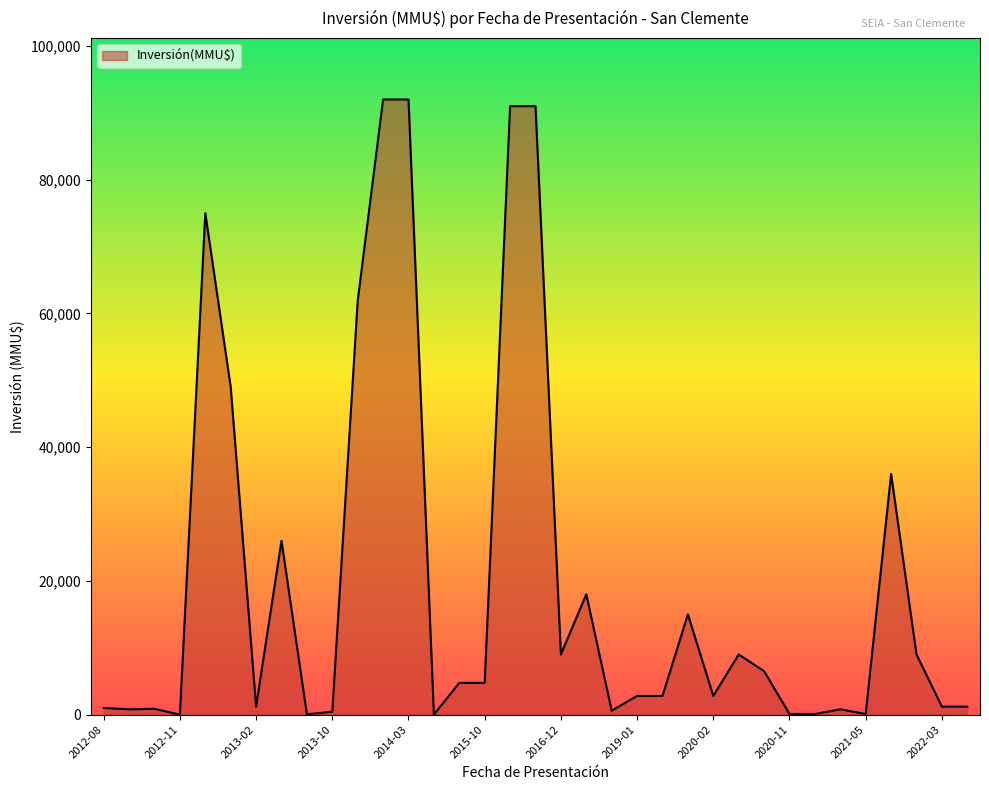

How many lines are shown in the chart?

1